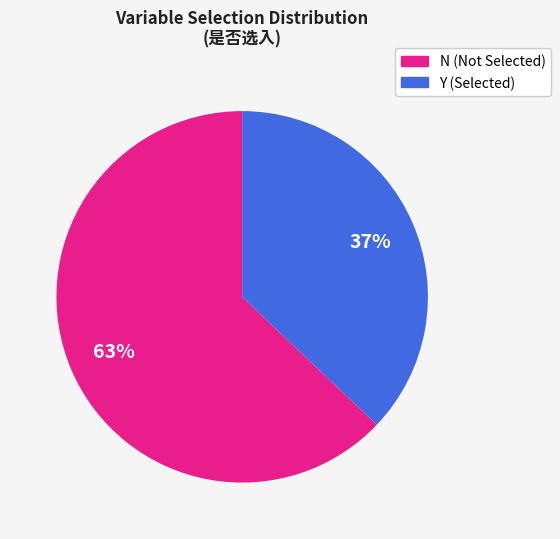

Is the sum of Y and N greater than half?

Yes